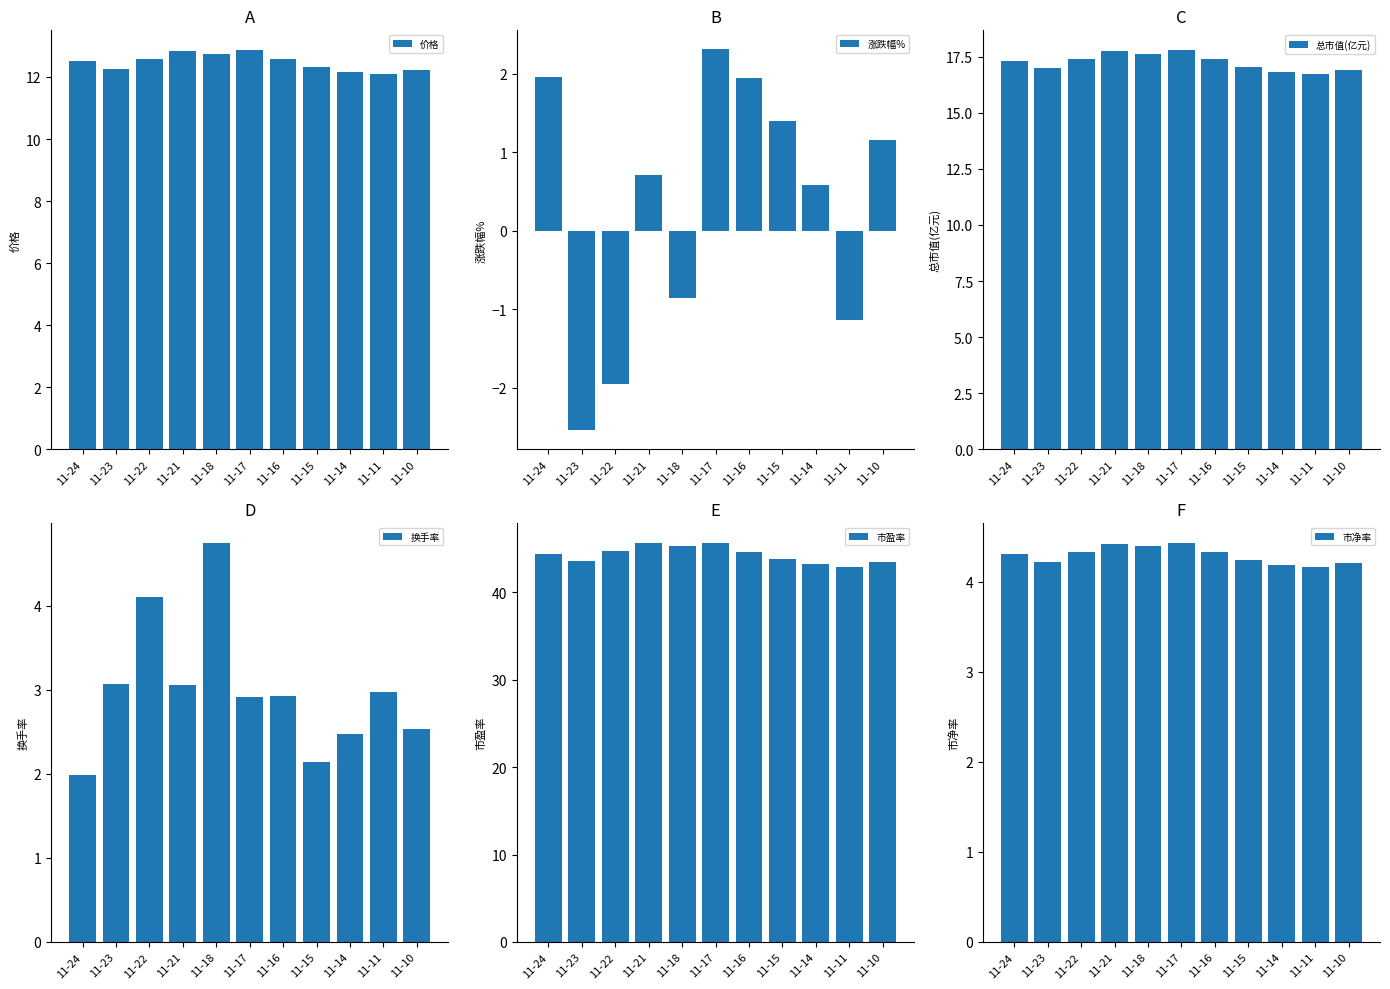

Rank the series by their maximum value, from highest to lowest.

市盈率, 总市值(亿元), 价格, 换手率, 市净率, 涨跌幅%